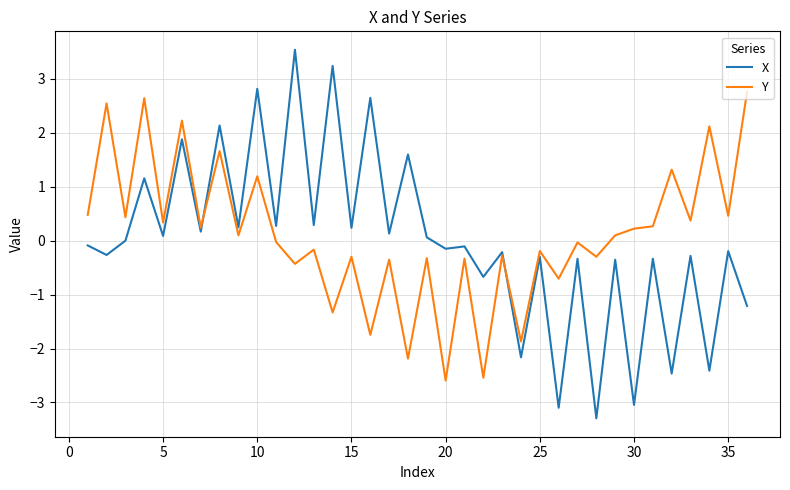

List the series in order of their peak value, highest first.

X, Y